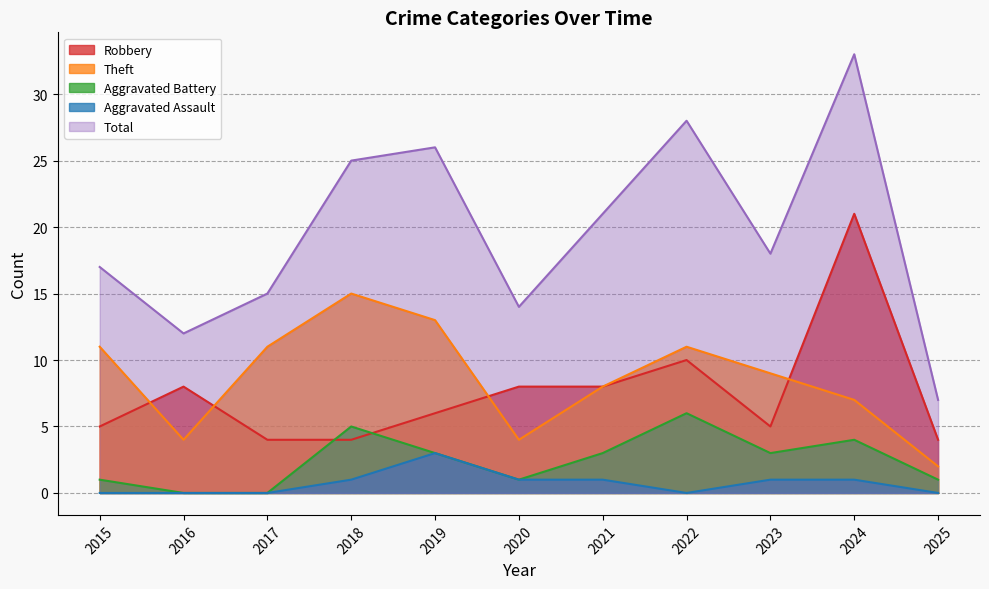

How many data points in Aggravated Assault are less than 1?

5